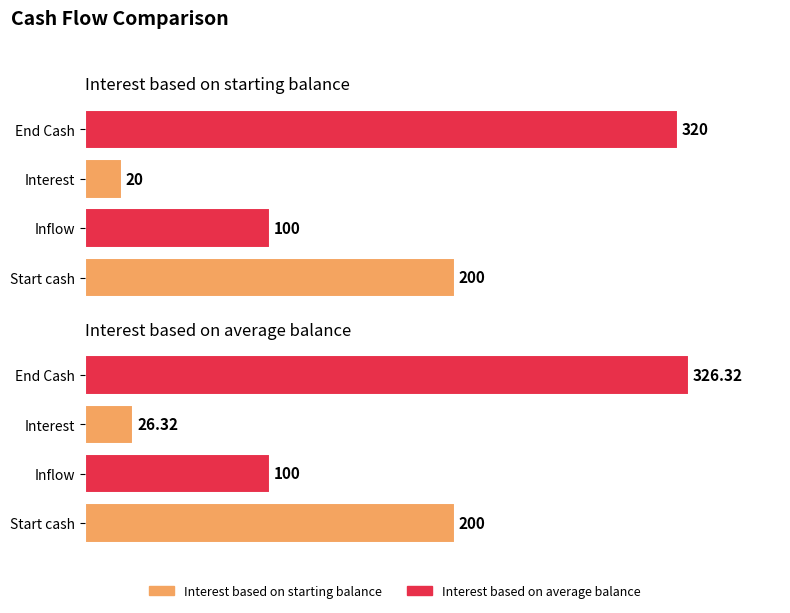

What is the sum of all Interest based on average balance values?

652.6